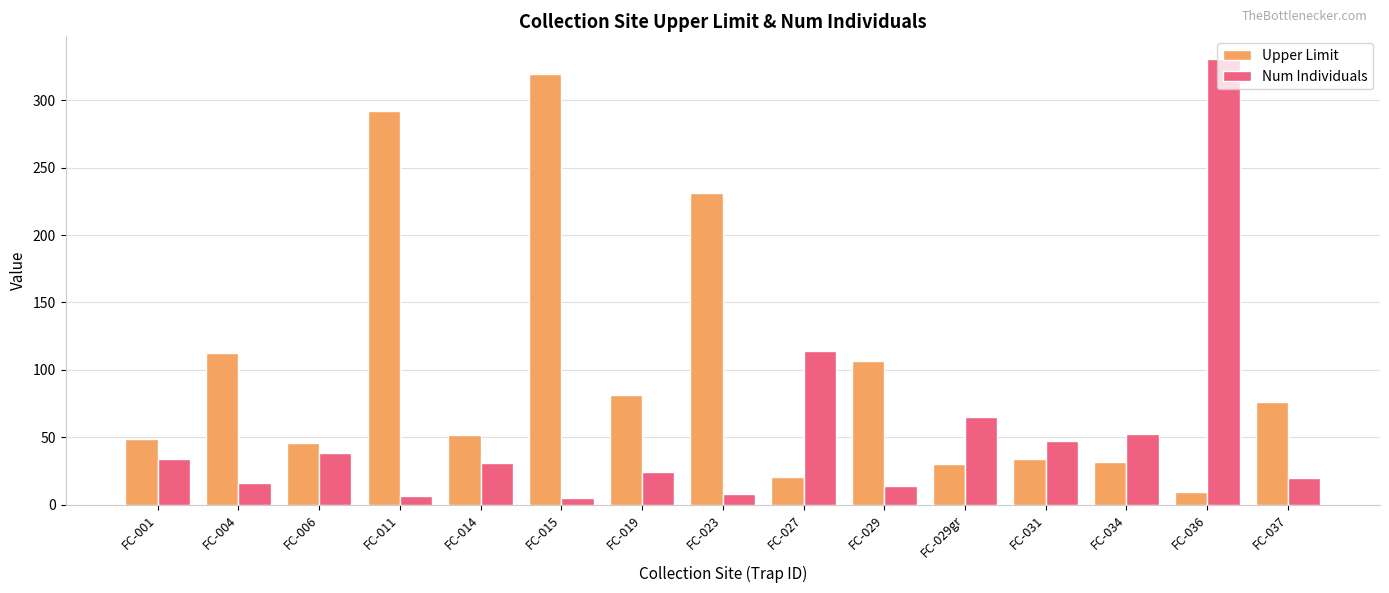

What is the difference between the Num Individuals values at FC-029 and FC-014?

17.0